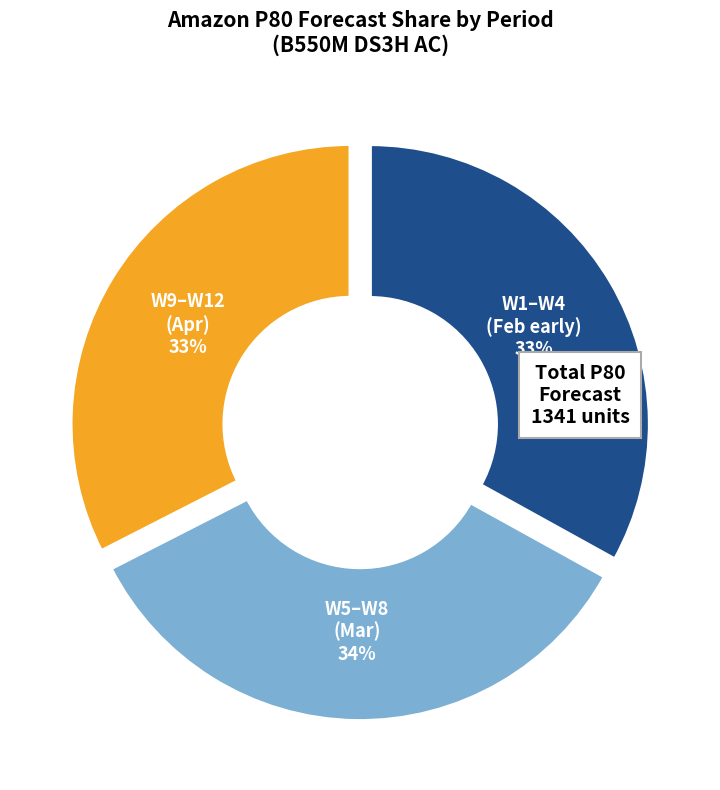

To the nearest percent, what is the average slice percentage?

33%